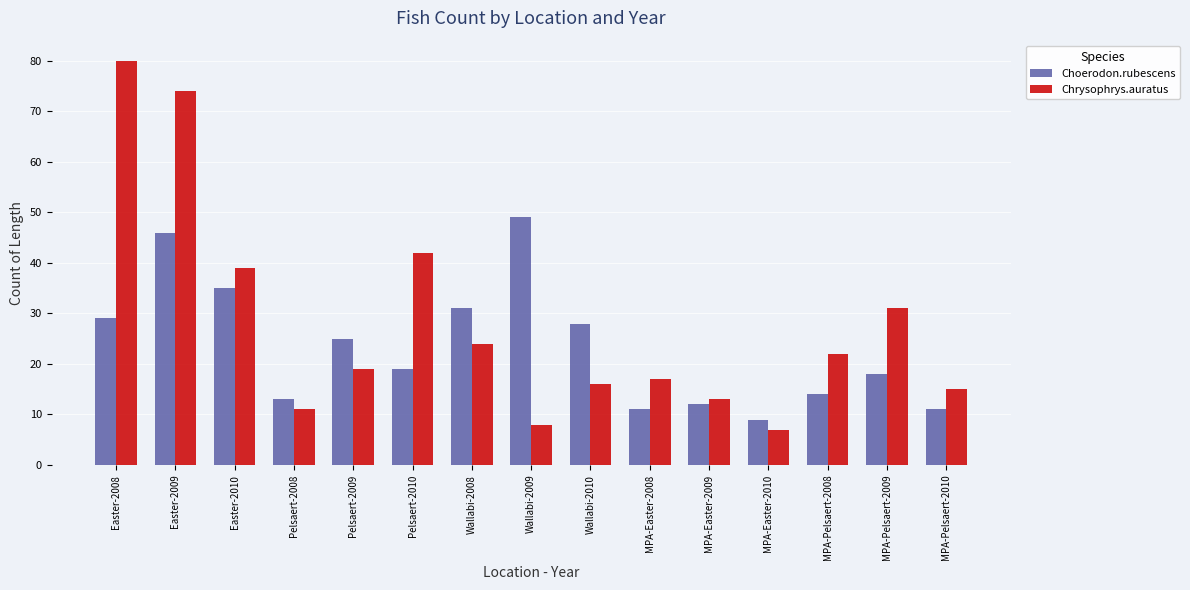

What is the maximum value for Choerodon.rubescens?

49